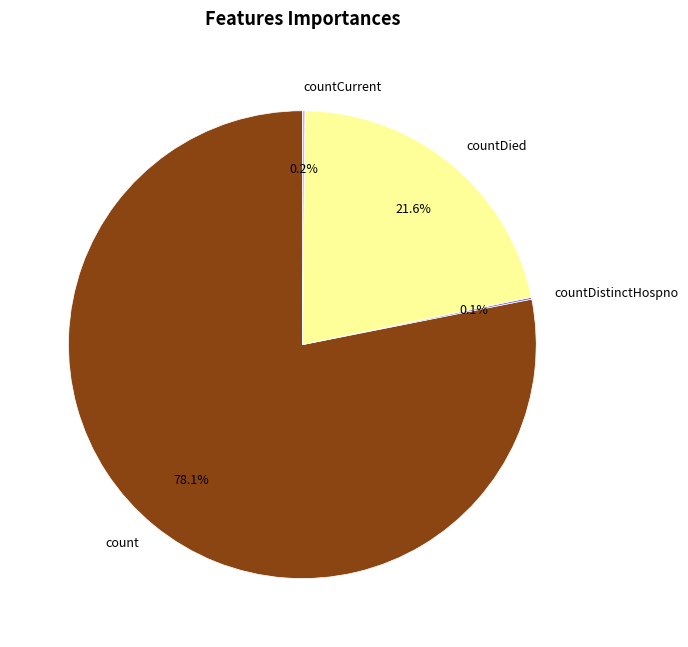

What is the total percentage of count and countDied?

99.7%